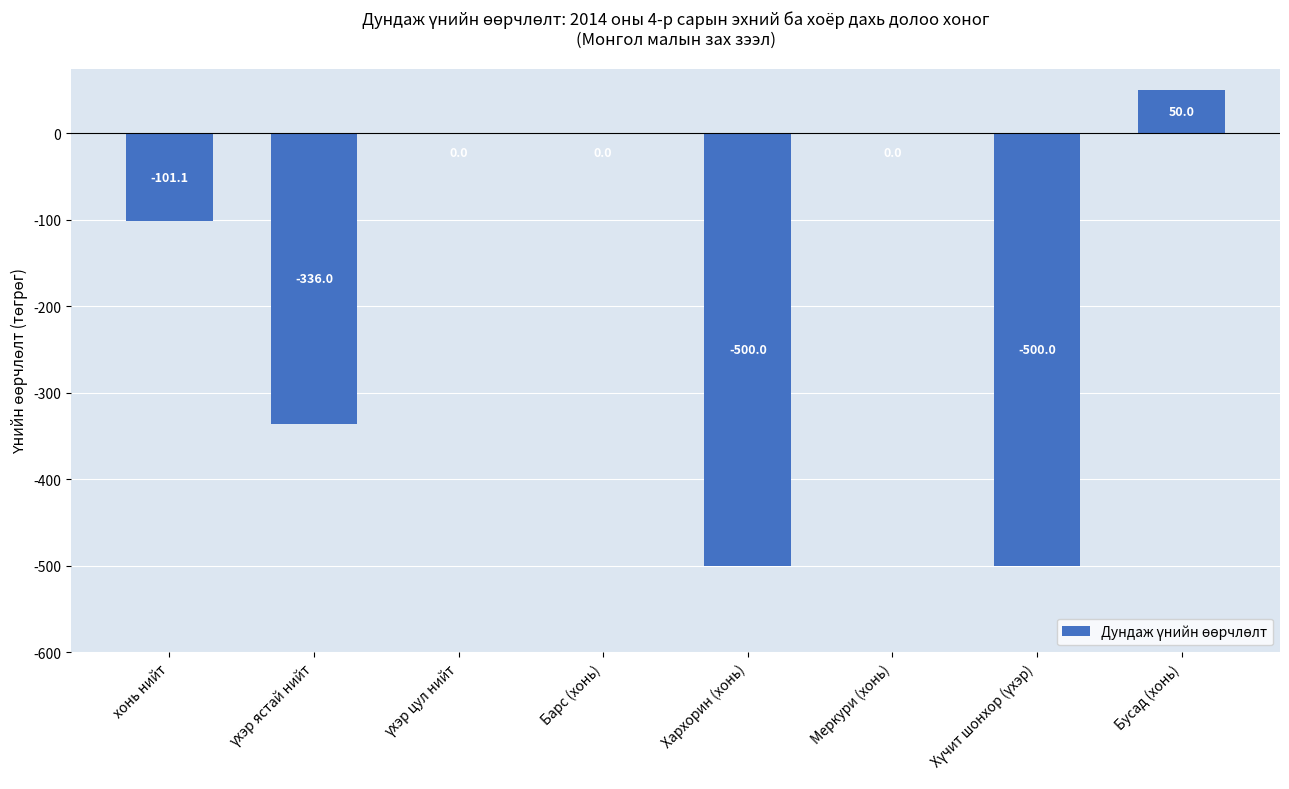

What is the maximum value shown in the chart?

50.0